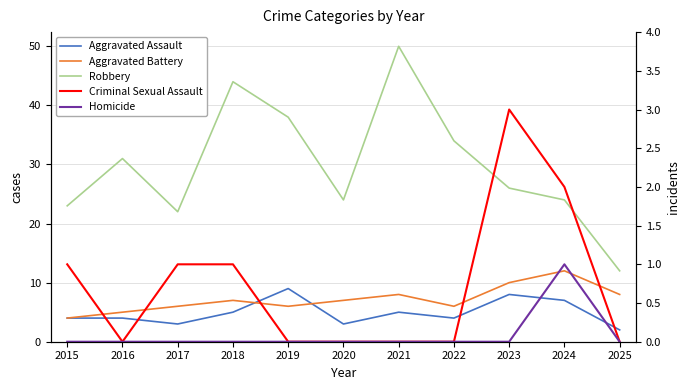

What is the difference between the highest and lowest values at 2023?

26